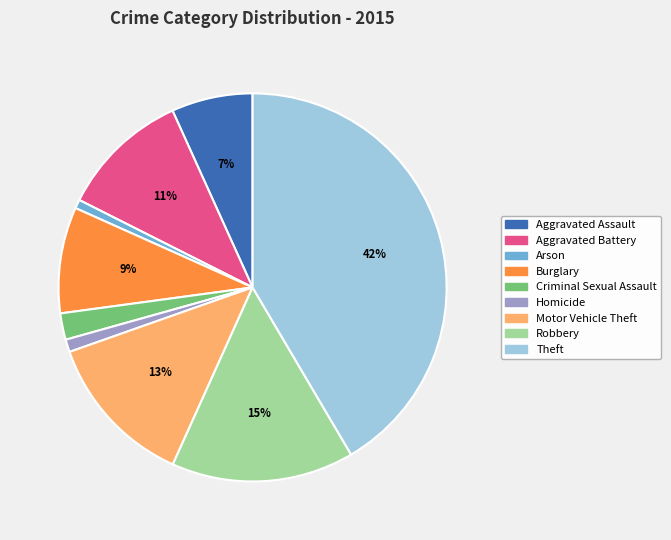

To the nearest percent, what is the difference between the largest and smallest slice percentages?

41%